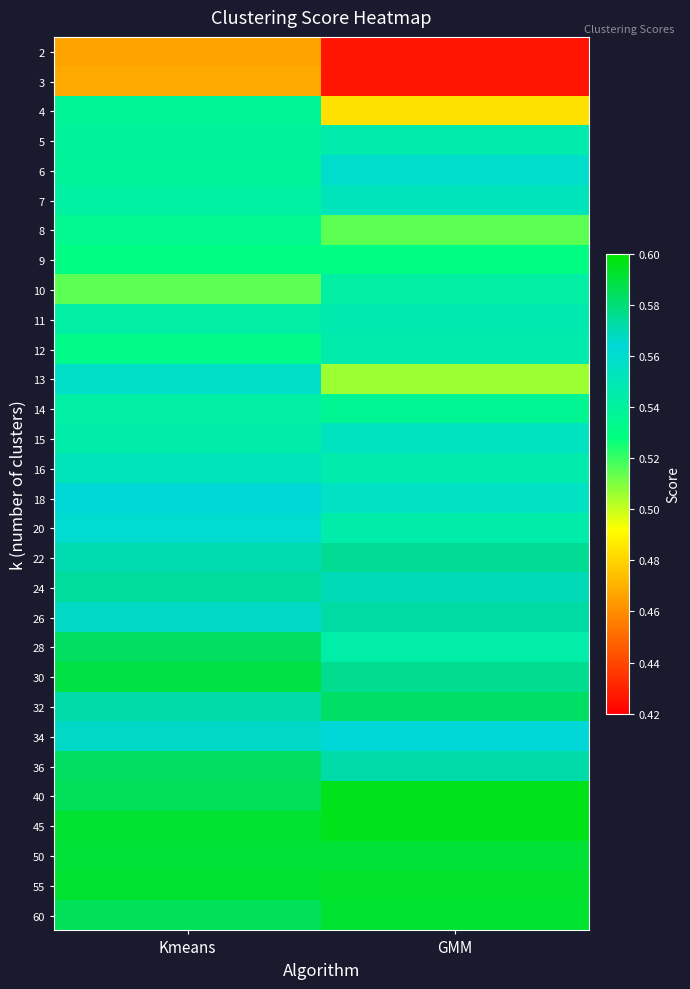

At which category does the chart reach its minimum across all series?

GMM